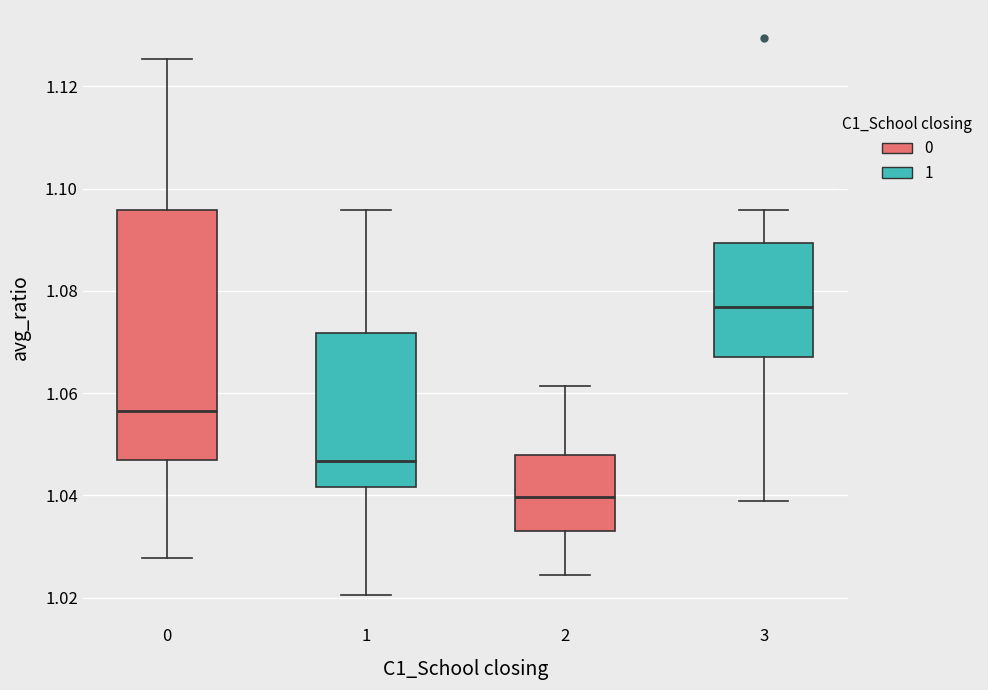

Comparing the boxes themselves (not the whiskers), which one is the tallest?

0